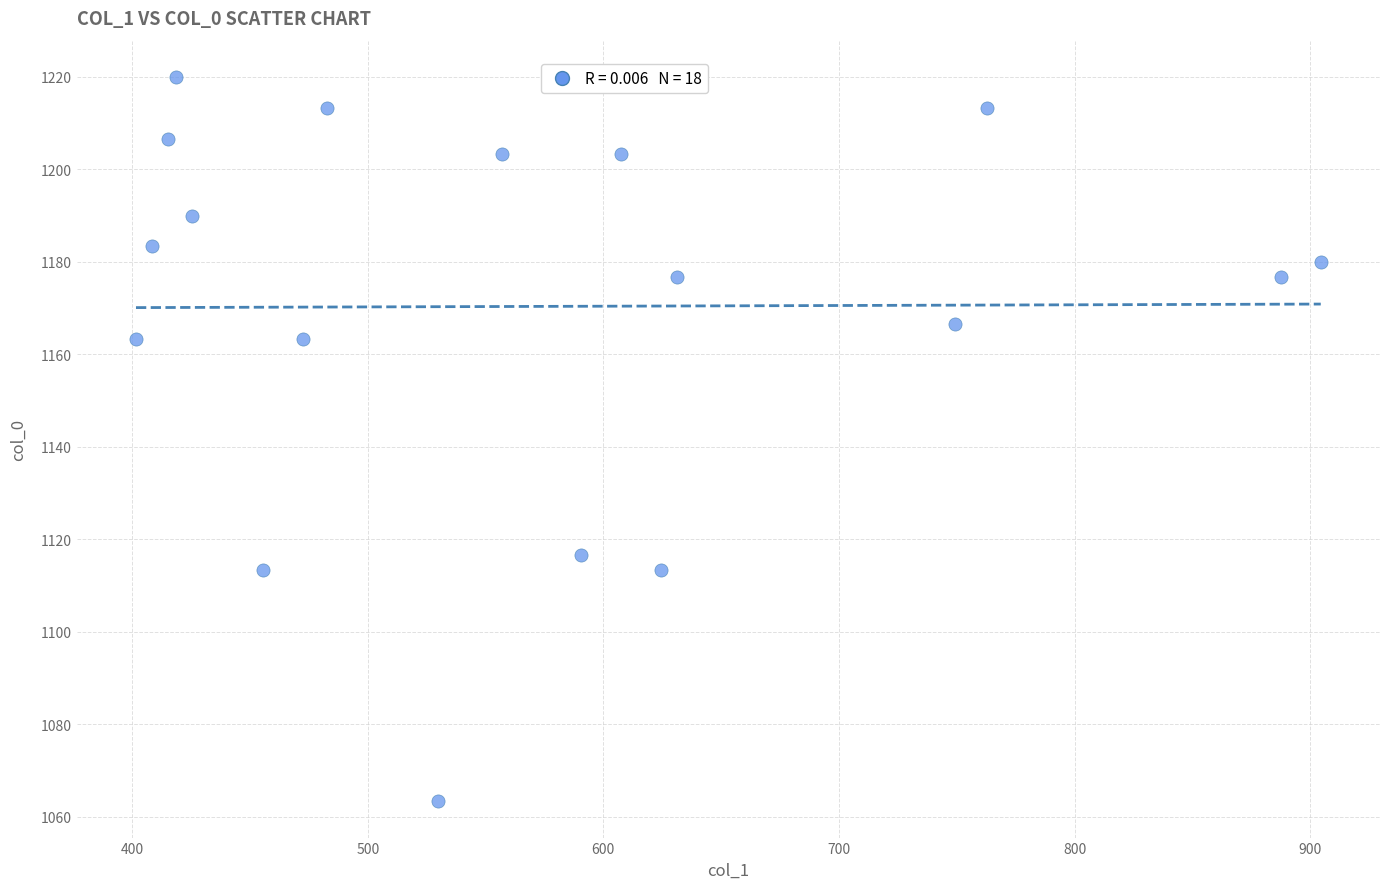

What is the range of X values (max minus min)?

502.9